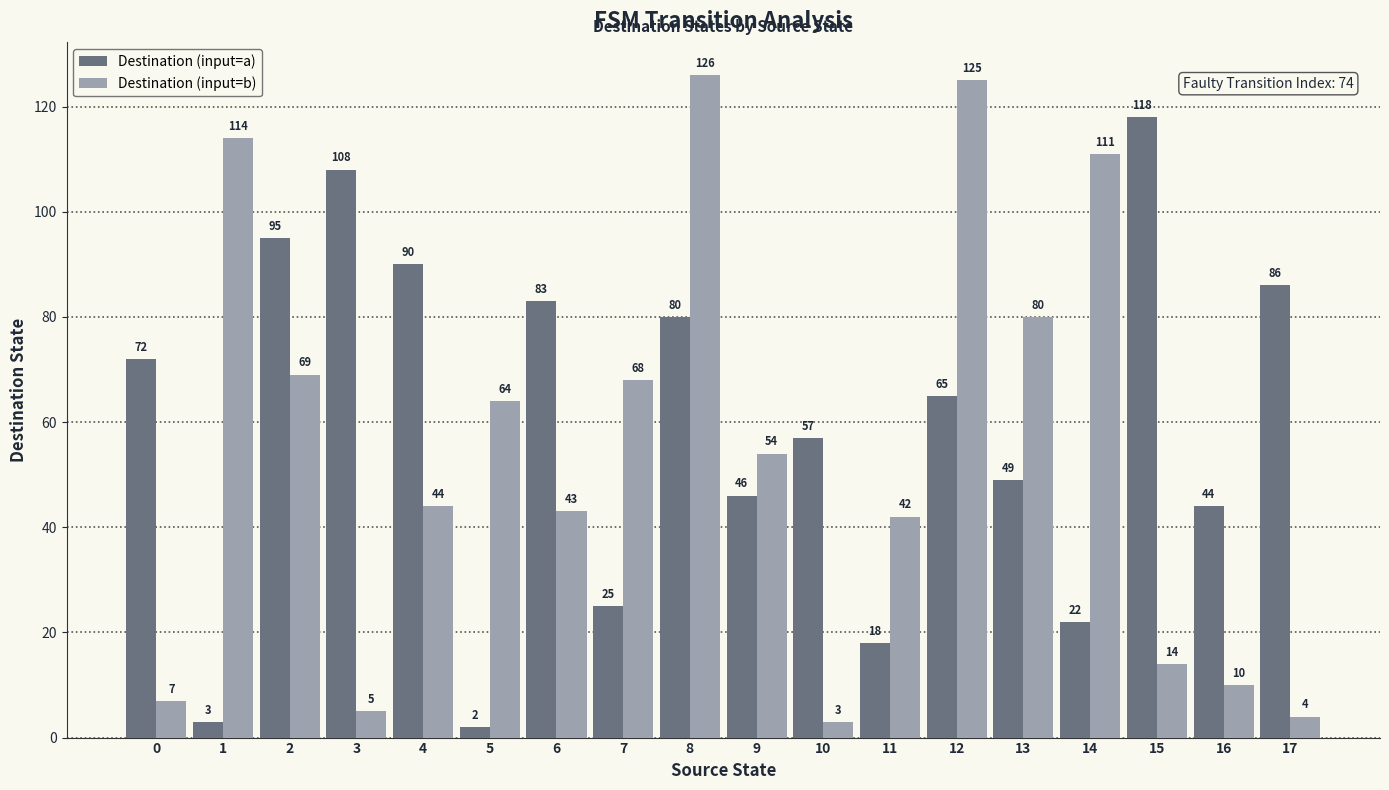

At which label does Destination (input=b) reach its minimum?

10